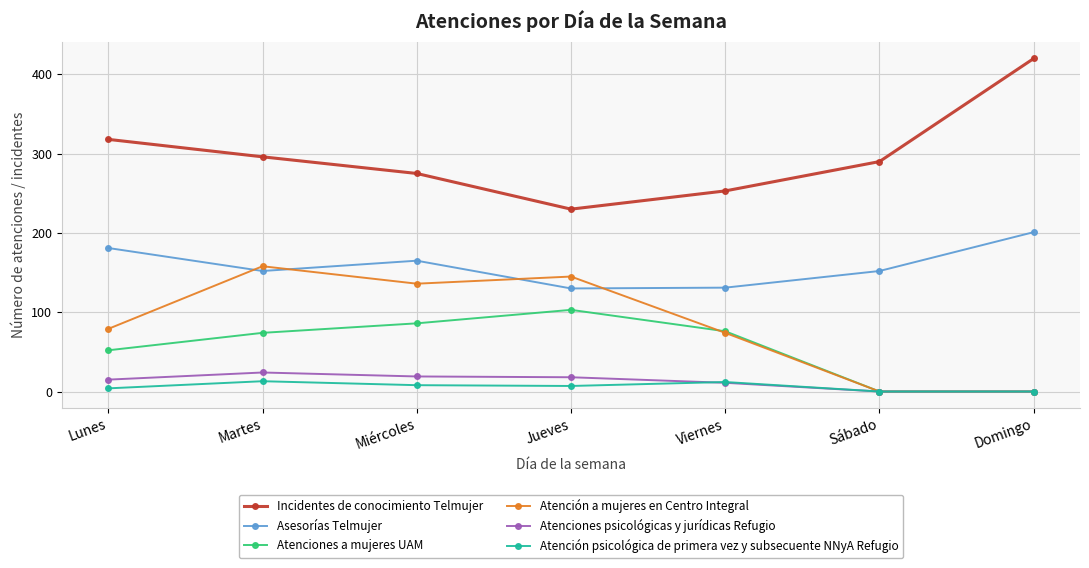

How many values in the Atención a mujeres en Centro Integral series are below 79?

3